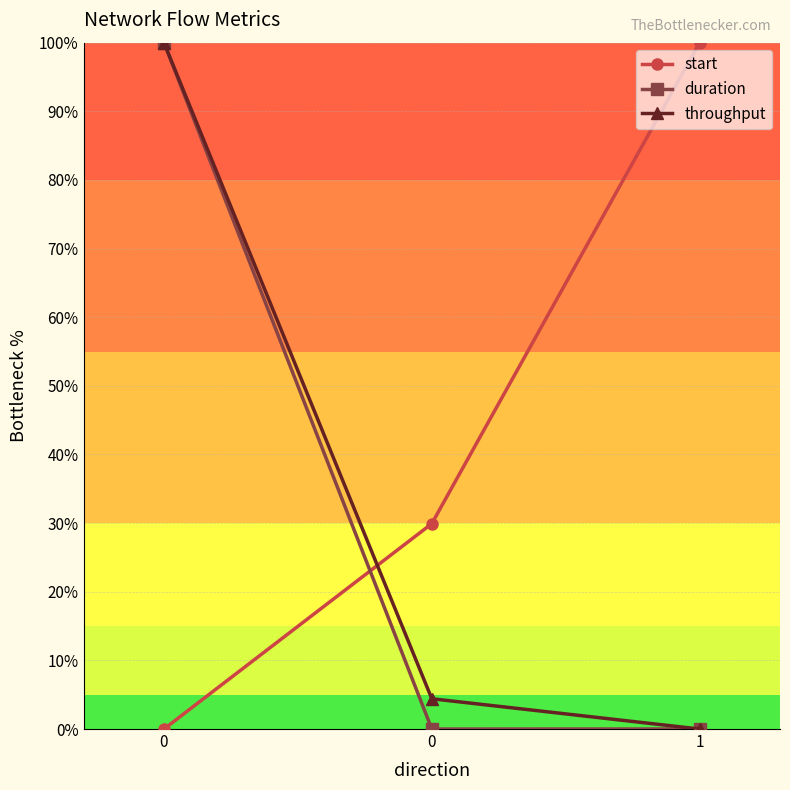

What is the average value of the duration series?

33.3